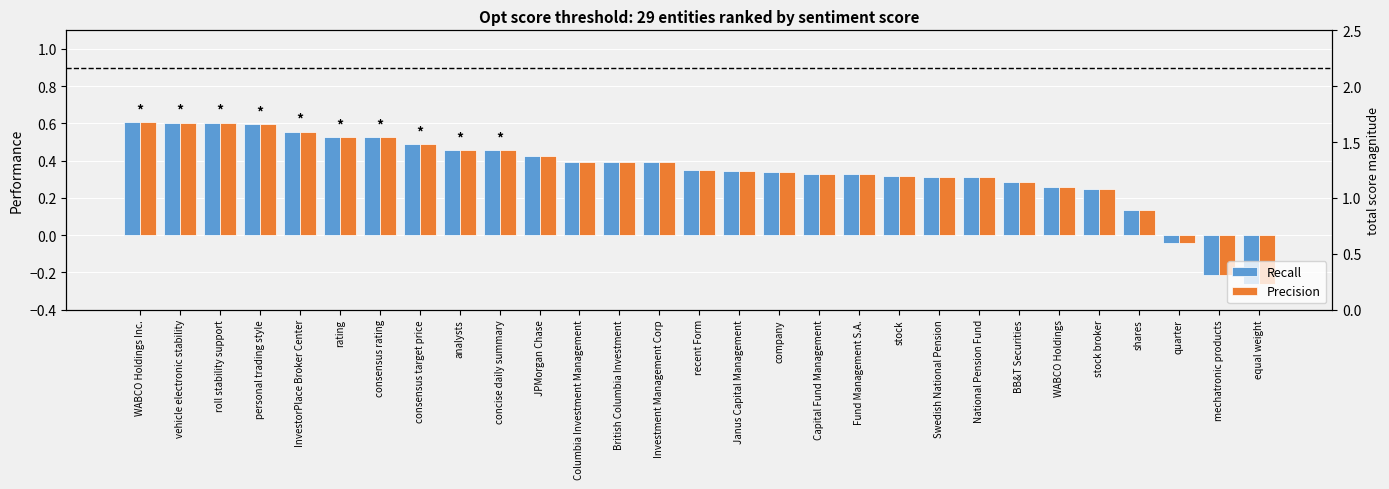

What is the greatest value displayed?

0.6